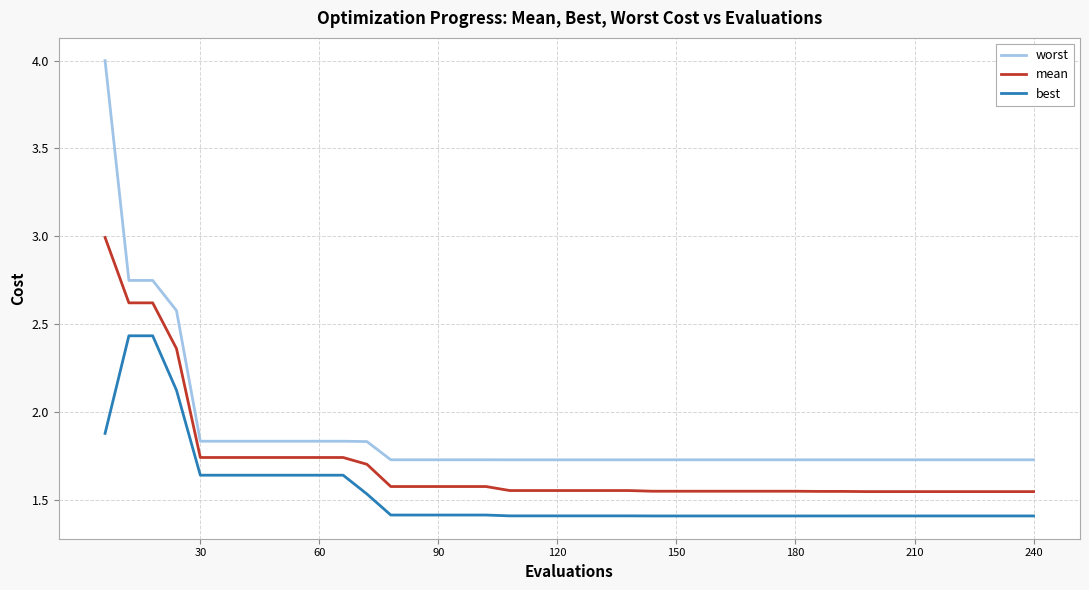

True or false: worst and mean cross at least once.

False